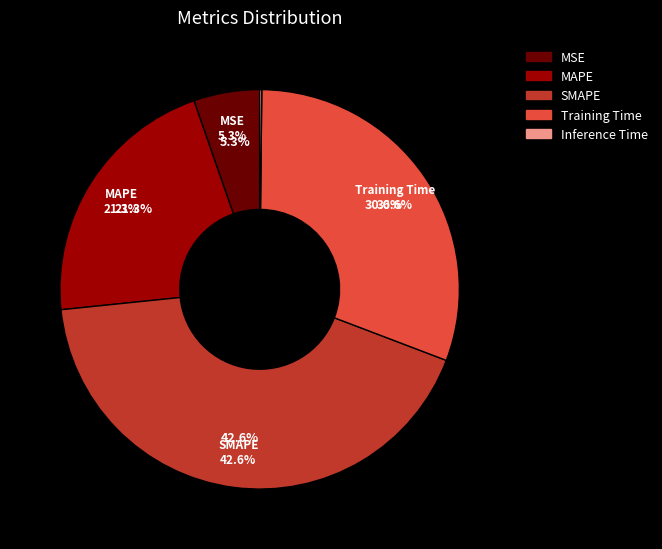

What is the smallest slice in the pie chart?

Inference Time